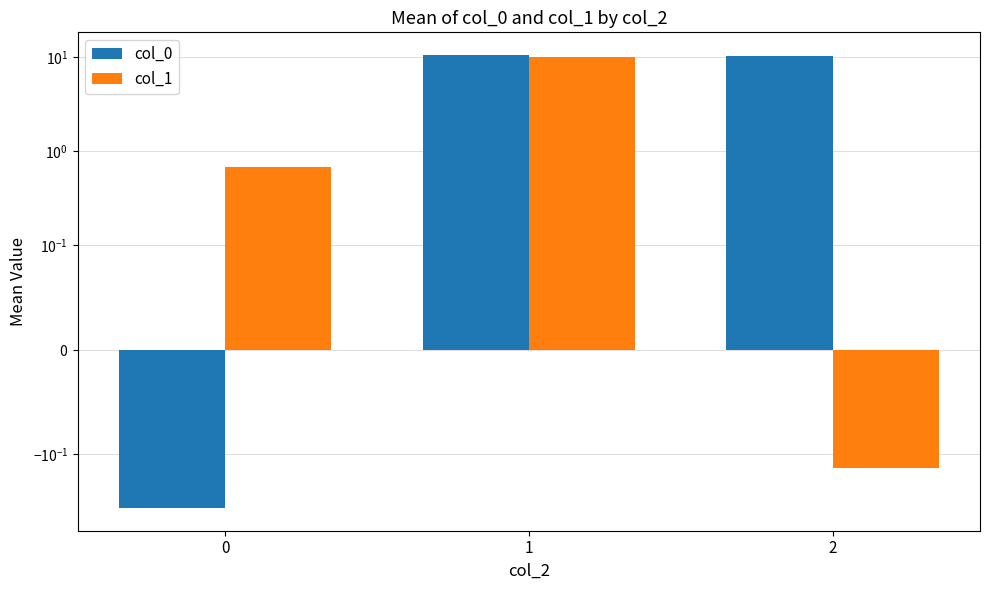

What is the difference between the maximum and minimum values in the col_1 series?

10.2